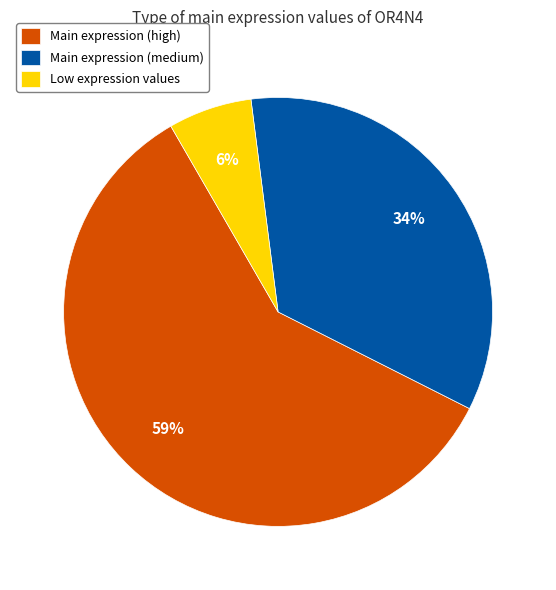

Do Main expression (high) and Main expression (medium) together represent more than half of the pie?

Yes